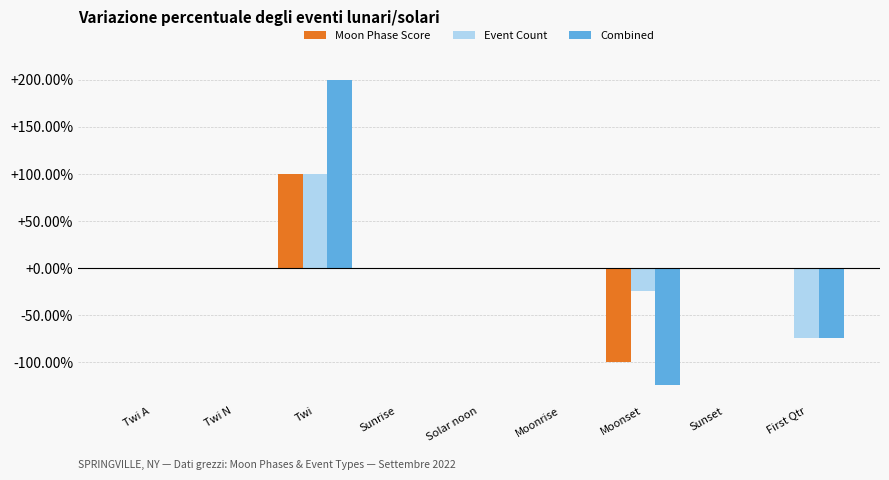

True or false: Event Count has a value of 100 at Twi.

True